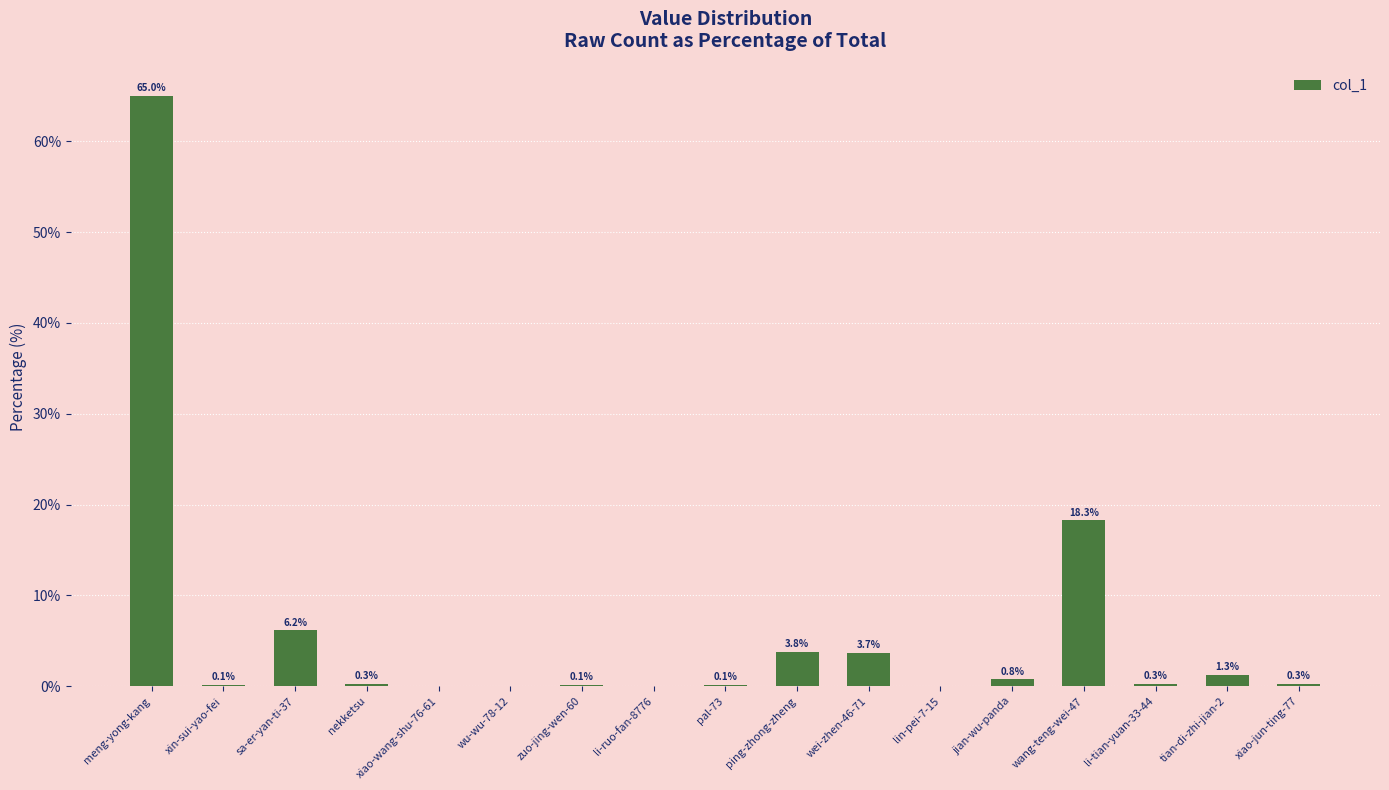

Between xiao-wang-shu-76-61 and xin-sui-yao-fei, which is larger?

xin-sui-yao-fei